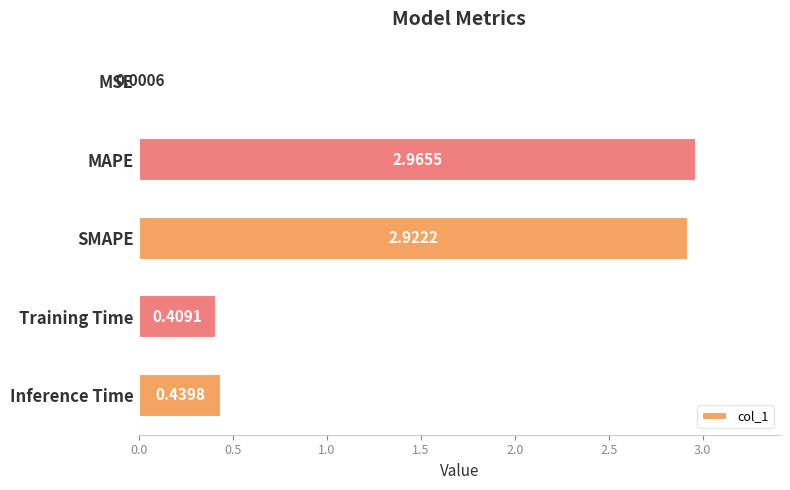

What is the change in value from MSE to SMAPE?

+2.9